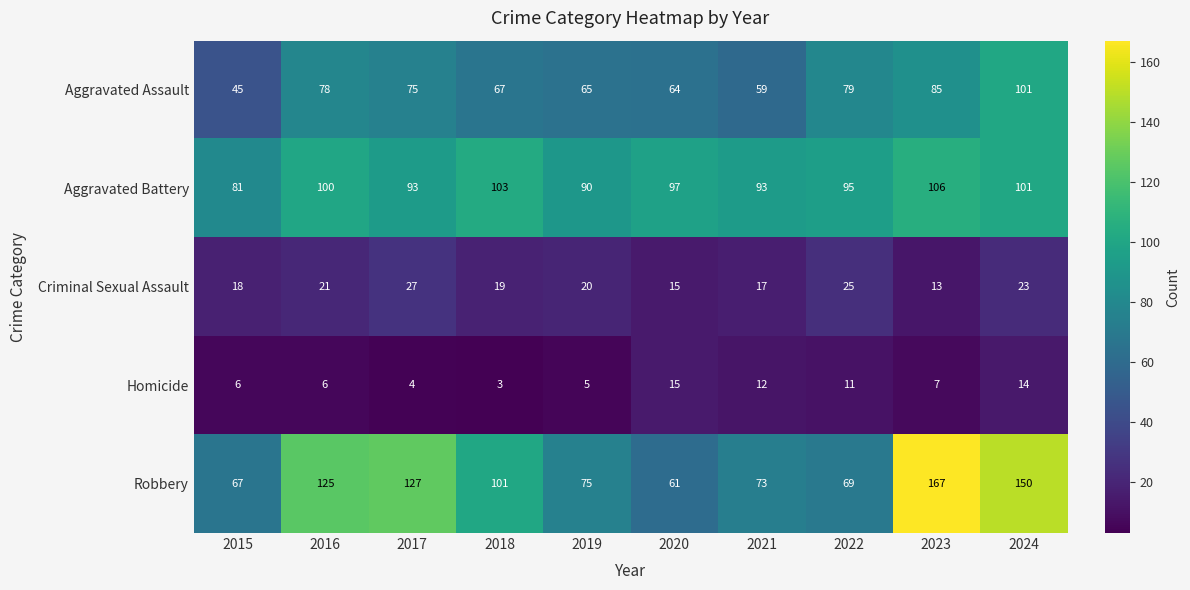

Is it true that Criminal Sexual Assault equals 13 at 2023?

True